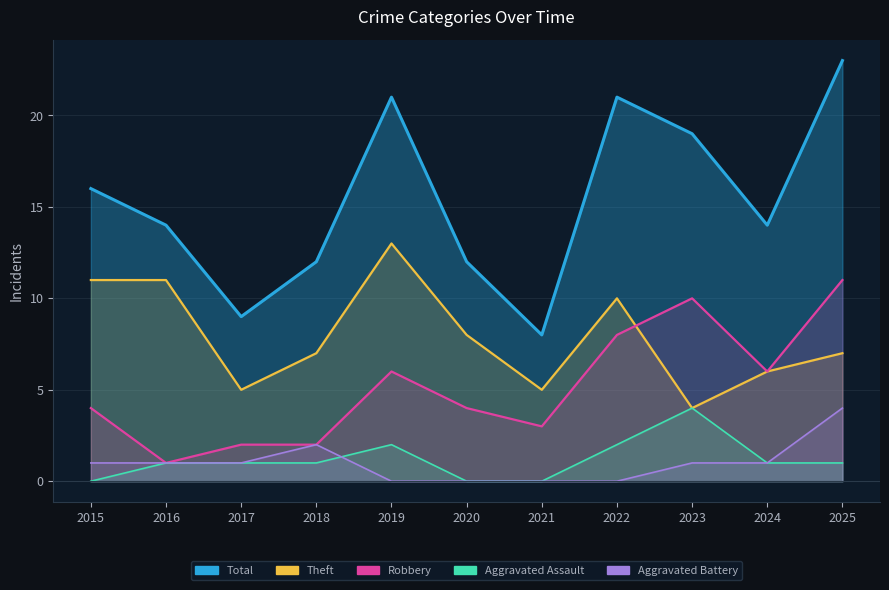

What is the spread (max minus min) of values at 2023?

18